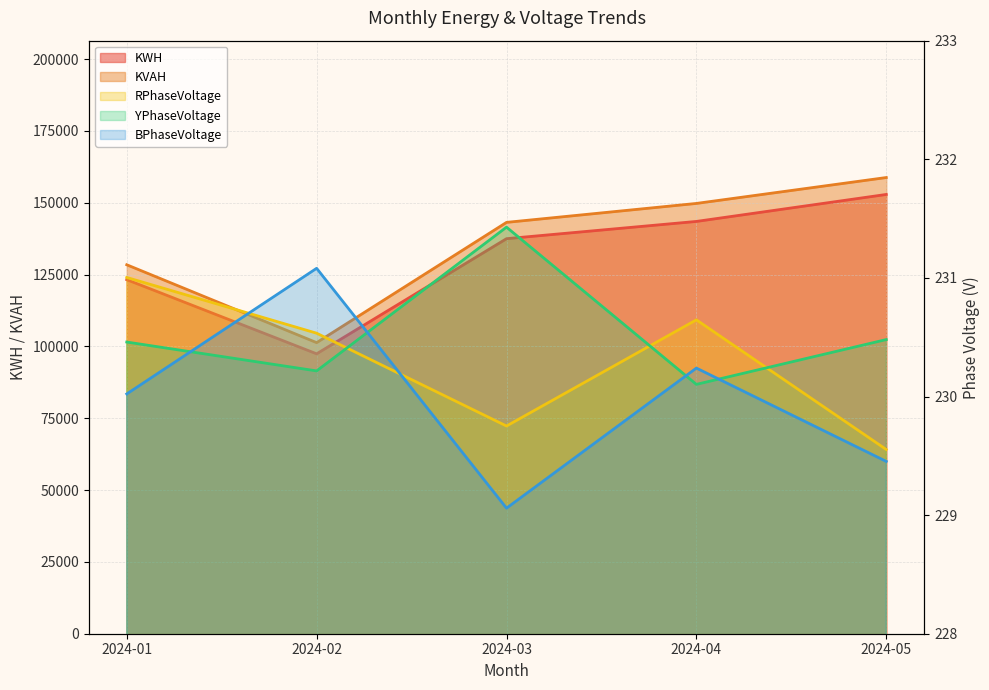

What is the value of the BPhaseVoltage point at the 1st from the left?

230.0